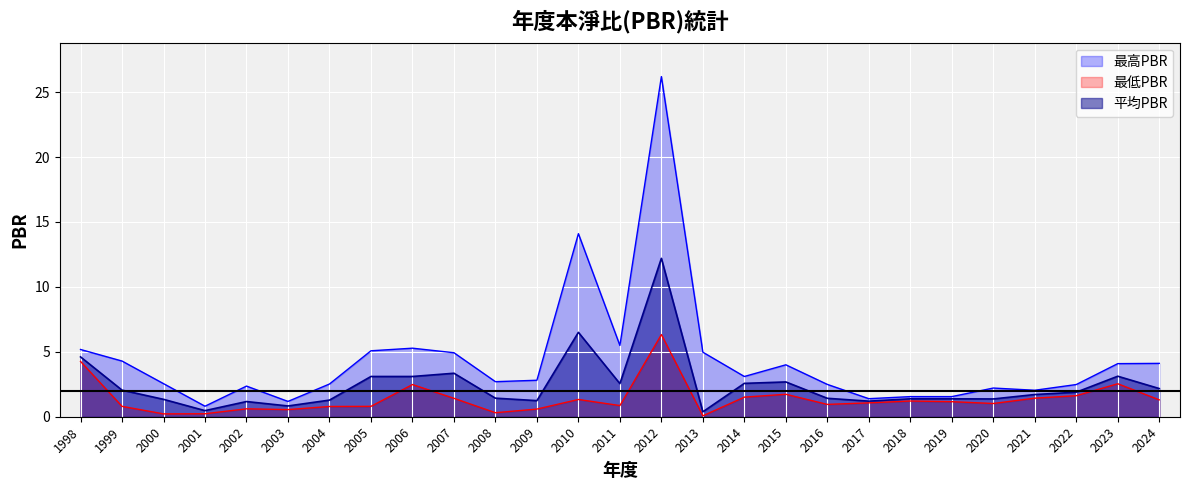

Between 2010 and 2012, which is larger?

2012